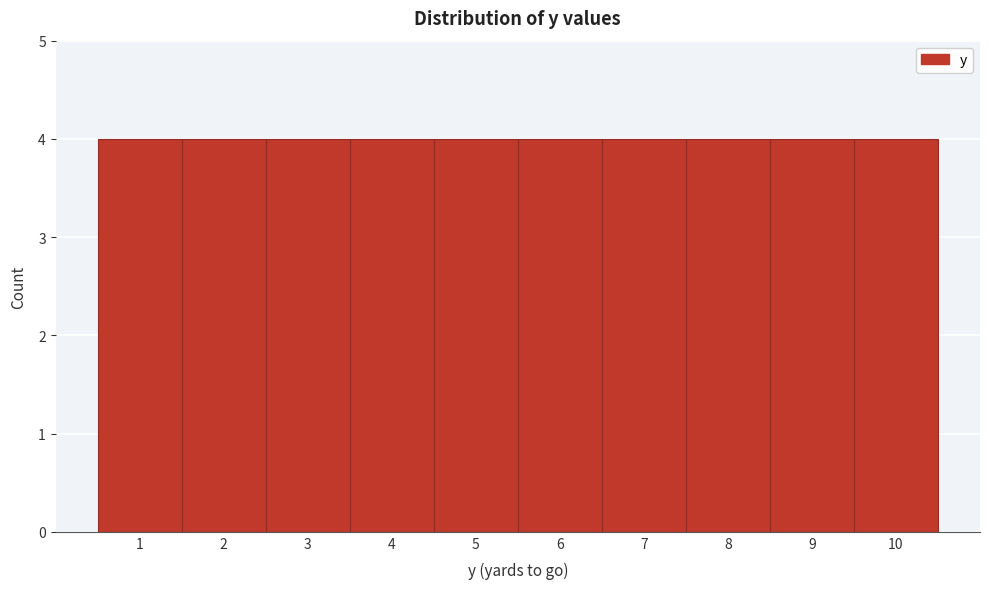

Reading left to right, transcribe this chart: for each bar, give the range it covers on the x-axis and its height. The values are not printed on the chart, so give them approximately, as read against the axis.

0.5 to 1.5: 4
1.5 to 2.5: 4
2.5 to 3.5: 4
3.5 to 4.5: 4
4.5 to 5.5: 4
5.5 to 6.5: 4
6.5 to 7.5: 4
7.5 to 8.5: 4
8.5 to 9.5: 4
9.5 to 10.5: 4